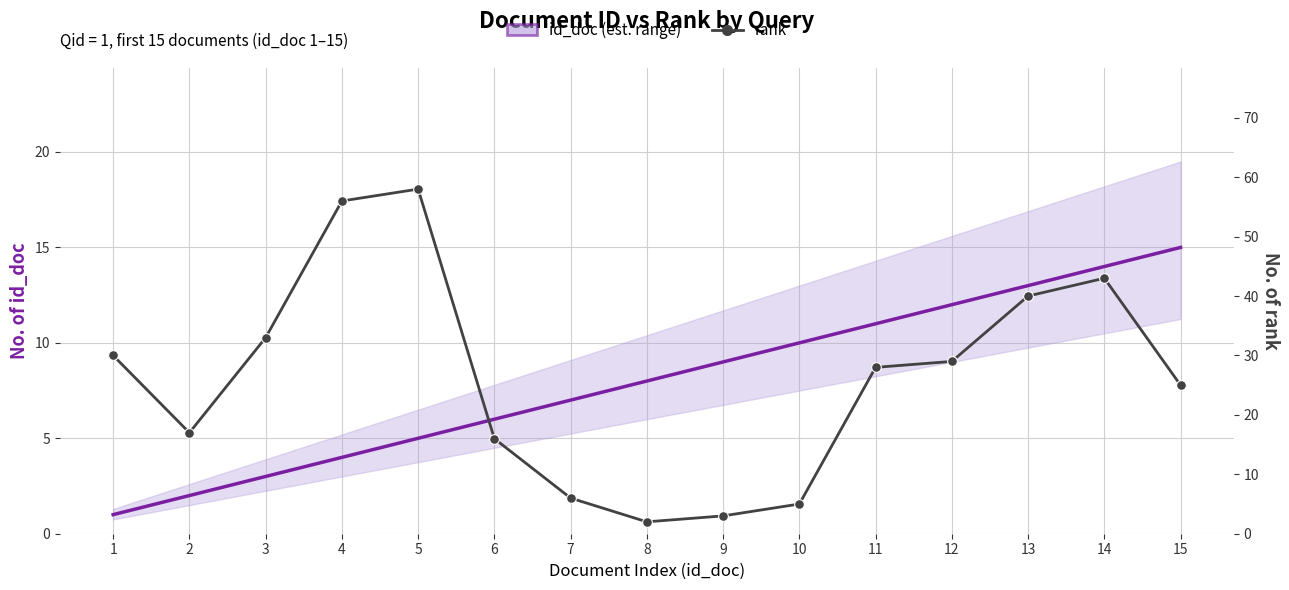

Between 2 and 15, which is larger?

15